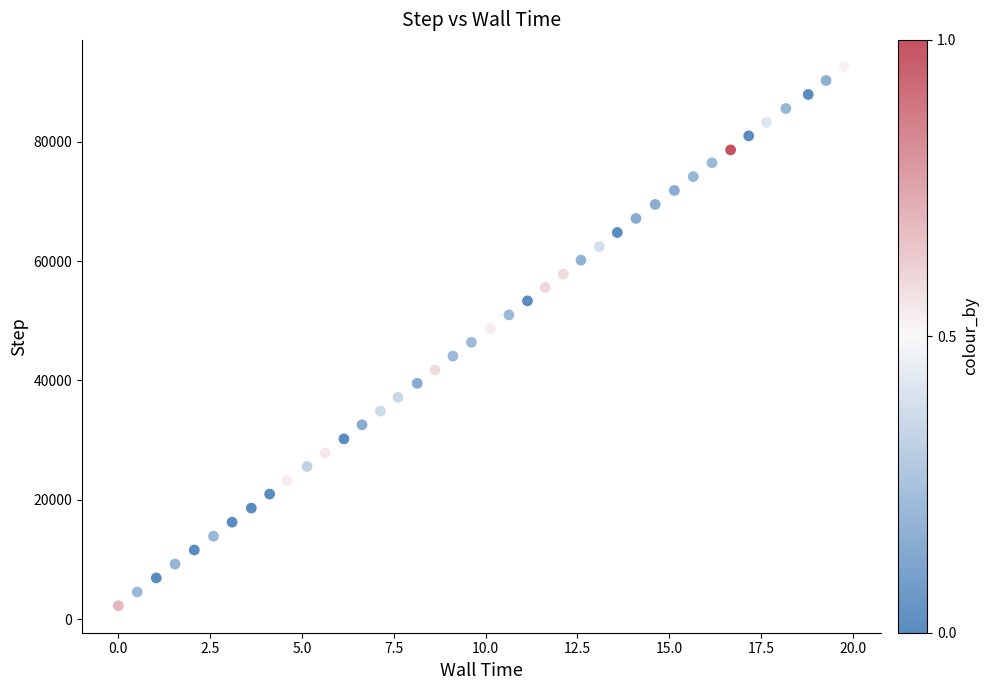

What is the range of Y values (max minus min)?

90248